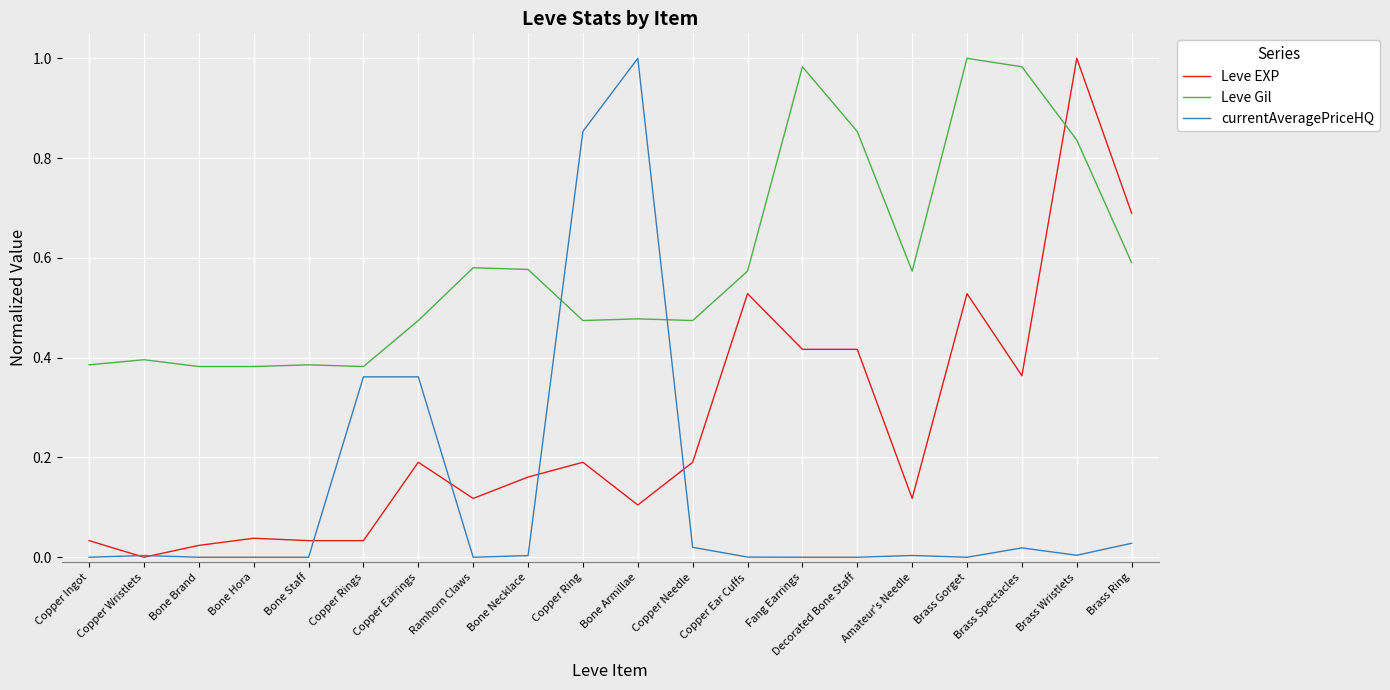

Rank the series by their average value, from lowest to highest.

currentAveragePriceHQ, Leve EXP, Leve Gil